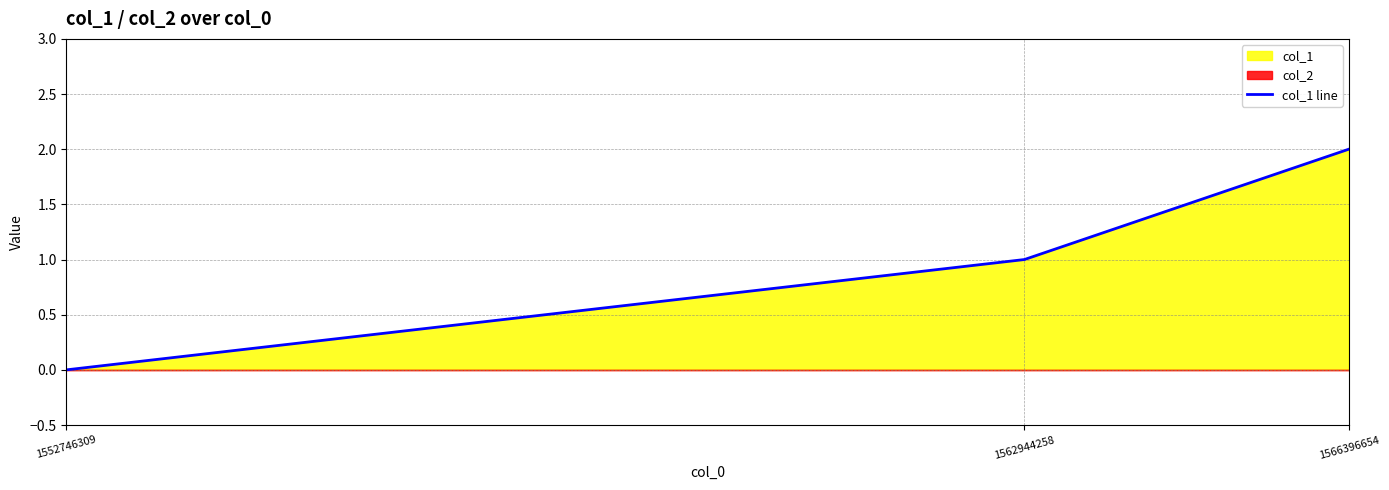

Does the chart display data point markers on the line(s)?

No